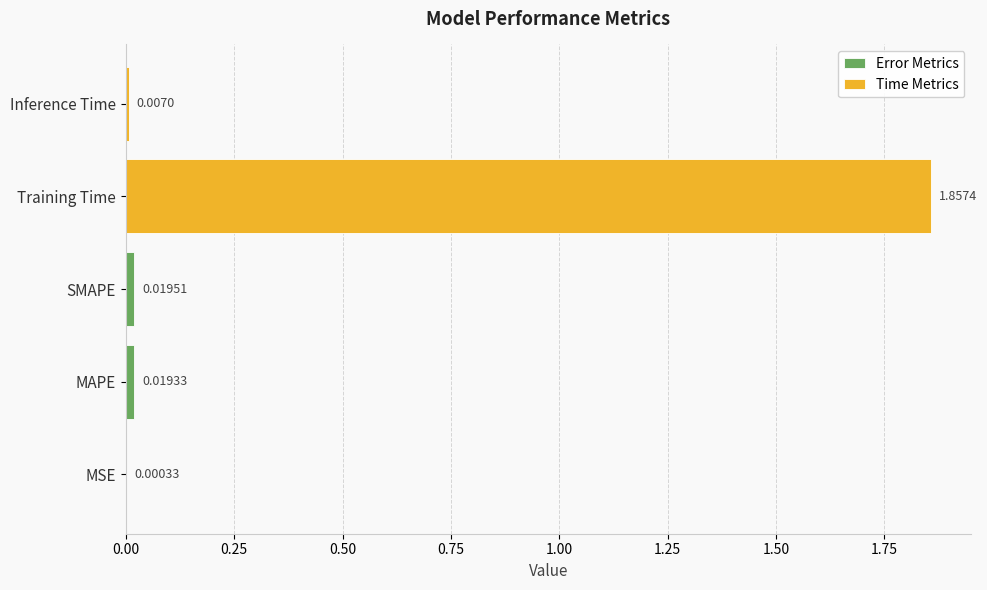

At which category does the chart reach its minimum across all series?

MSE